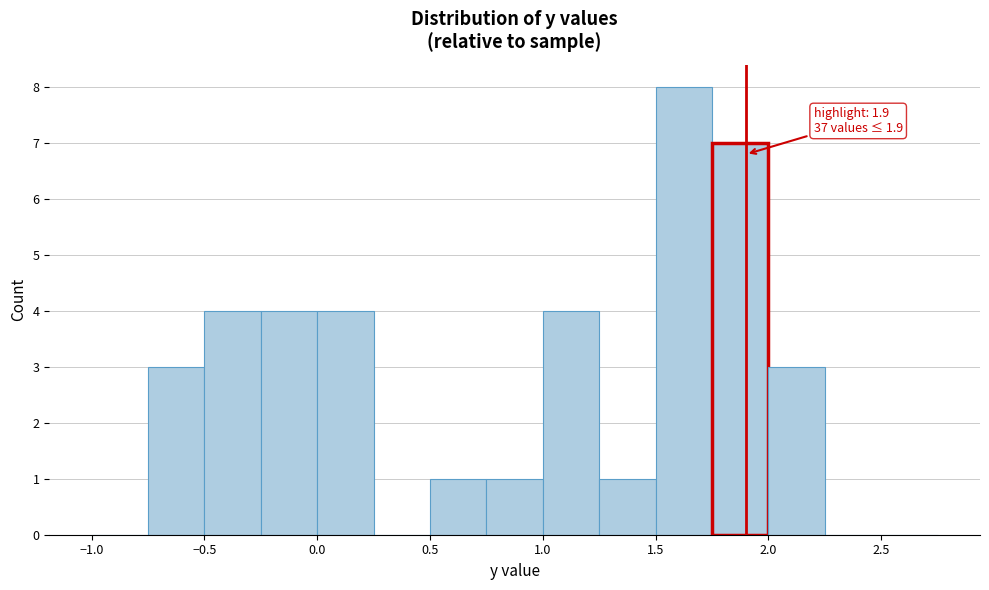

Which range on the x-axis has the tallest bar?

1.50 to 1.75